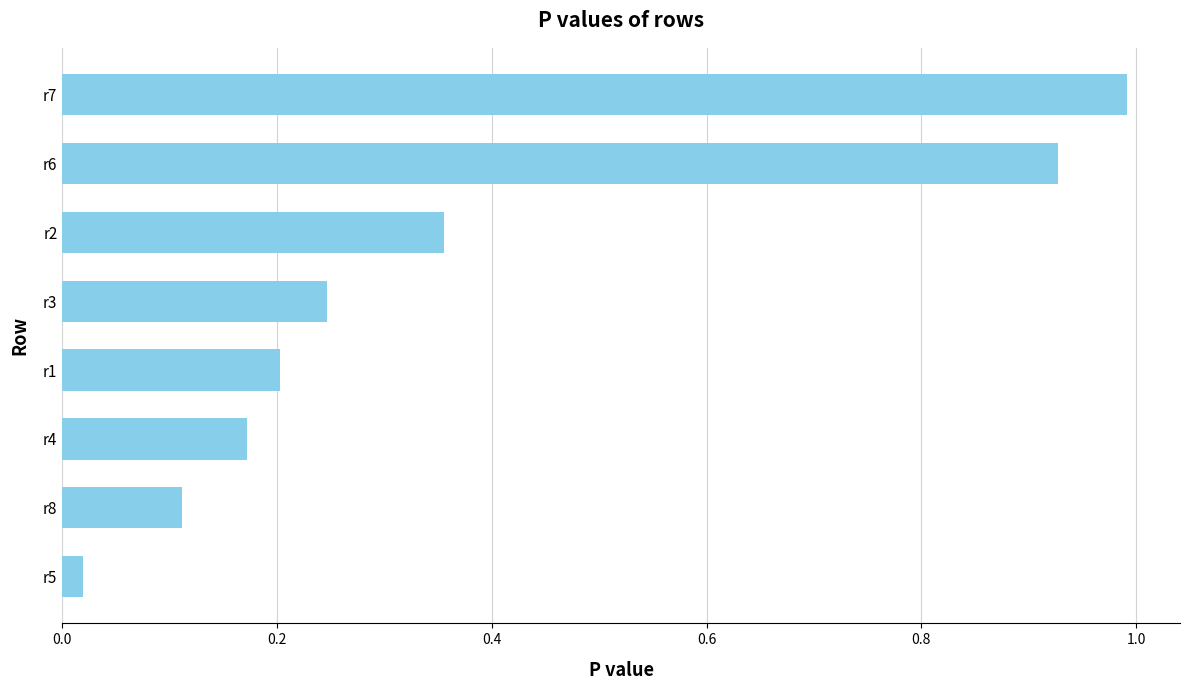

The value at r6 is 0.6. True or false?

False